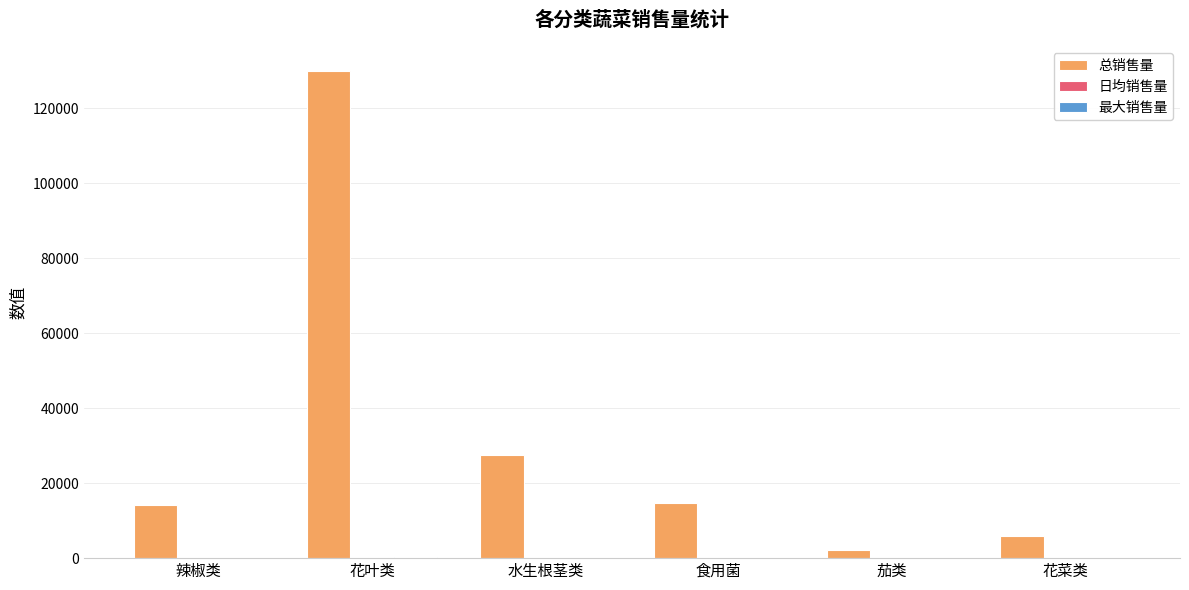

At which label is 总销售量 closest to 66151?

水生根茎类